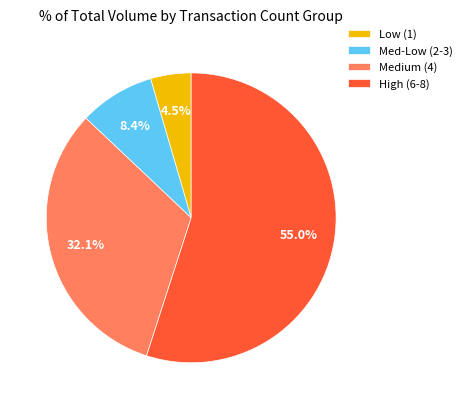

Which has a higher value, Medium (4) or High (6-8)?

High (6-8)